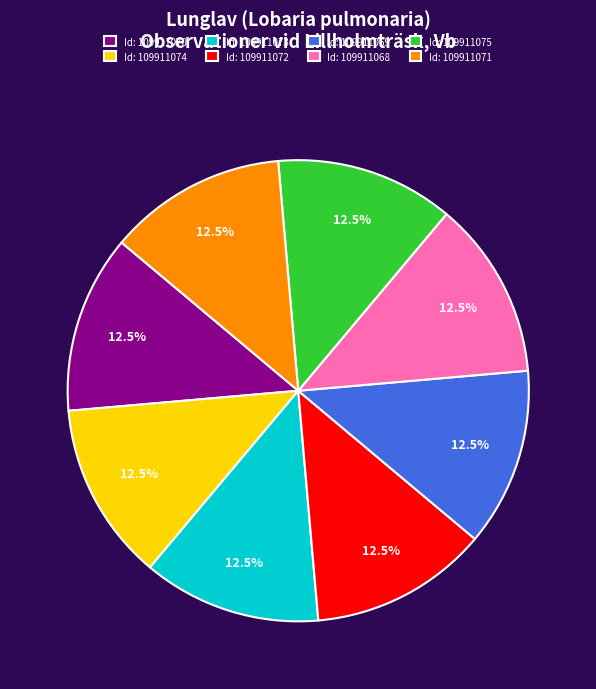

Does Id: 109911069 account for over 50% of the chart?

No